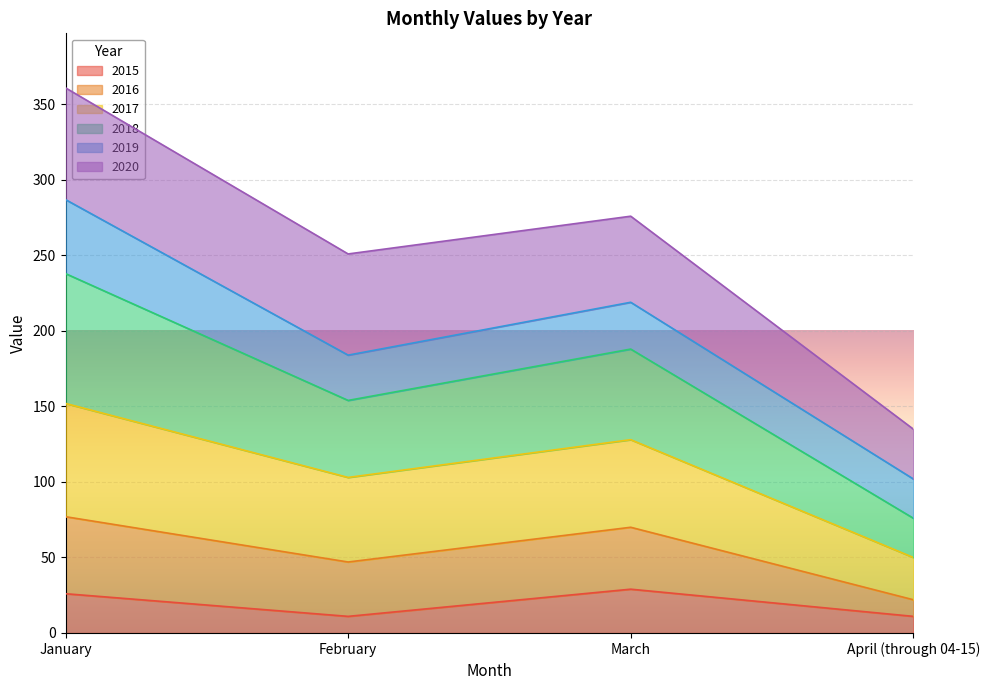

What is the label of the 4th point from the right?

January